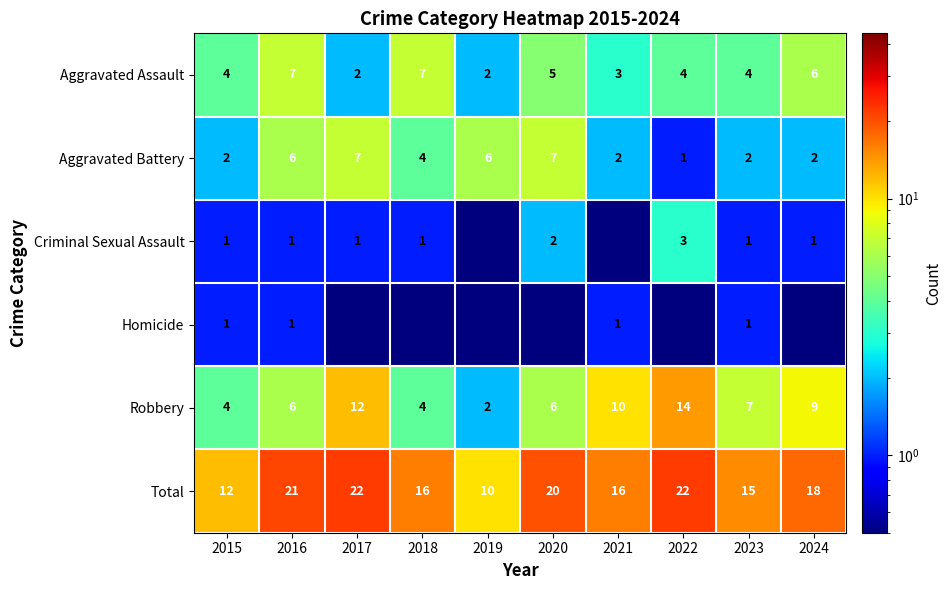

How many values in the Aggravated Battery series are below 4?

5